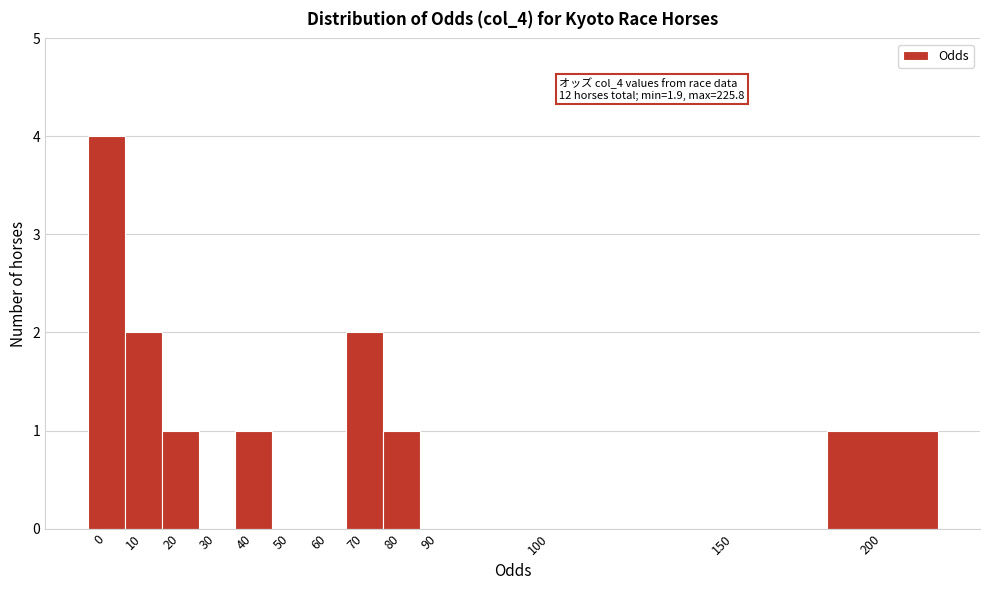

Reading left to right, what are all the values shown in this chart?

0=4	10=2	20=1	30=0	40=1	50=0	60=0	70=2	80=1	90=0	100=0	150=0	200=1